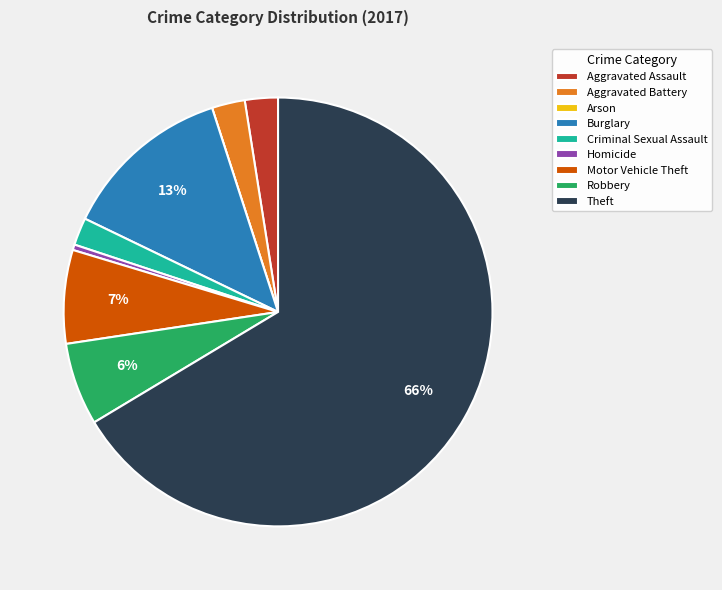

What is the ratio of the value at Robbery to the value at Motor Vehicle Theft?

0.9